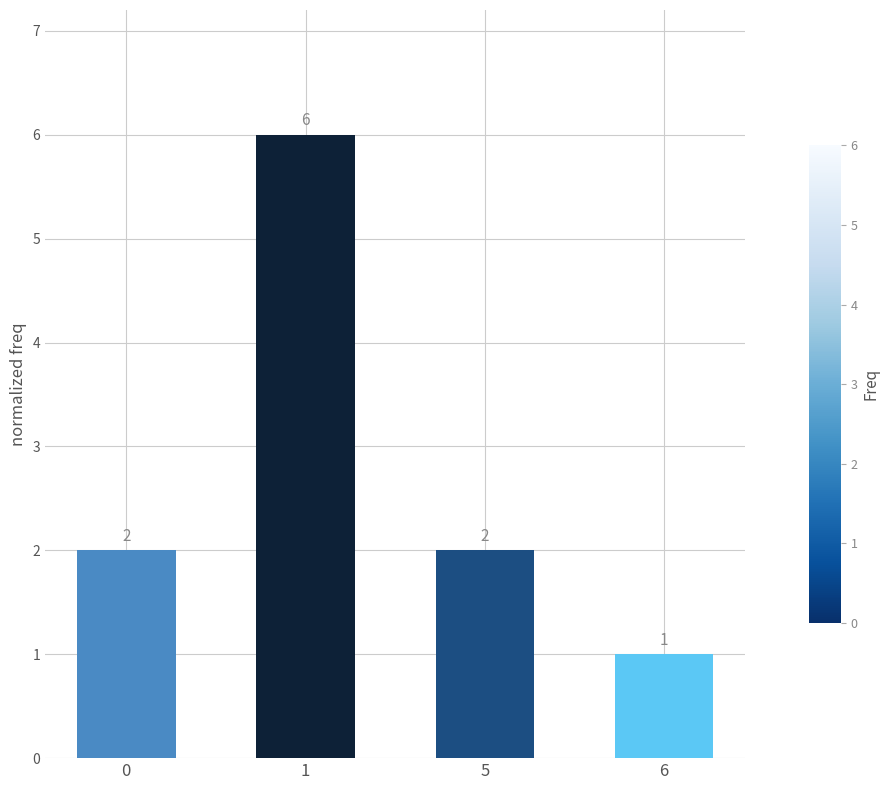

Reading left to right, what are all the values shown in this chart?

0=2	1=6	5=2	6=1